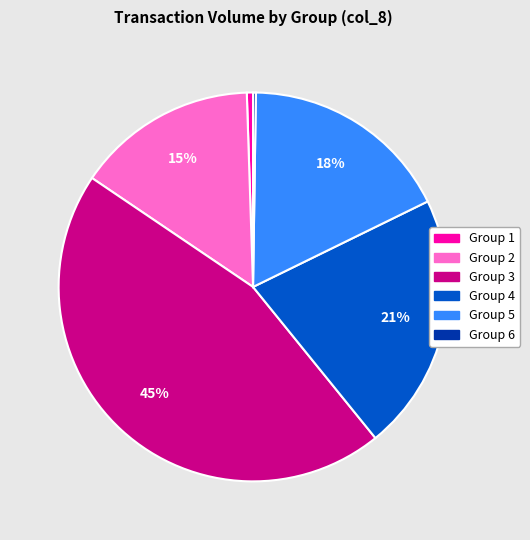

To the nearest percent, what is the average slice percentage?

17%